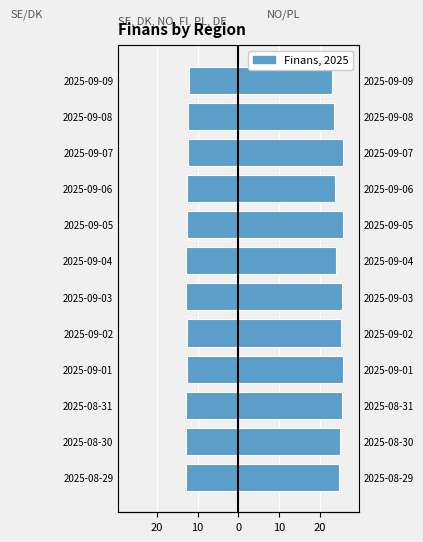

What is the difference between the maximum and minimum values in the NO/PL avg series?

2.6